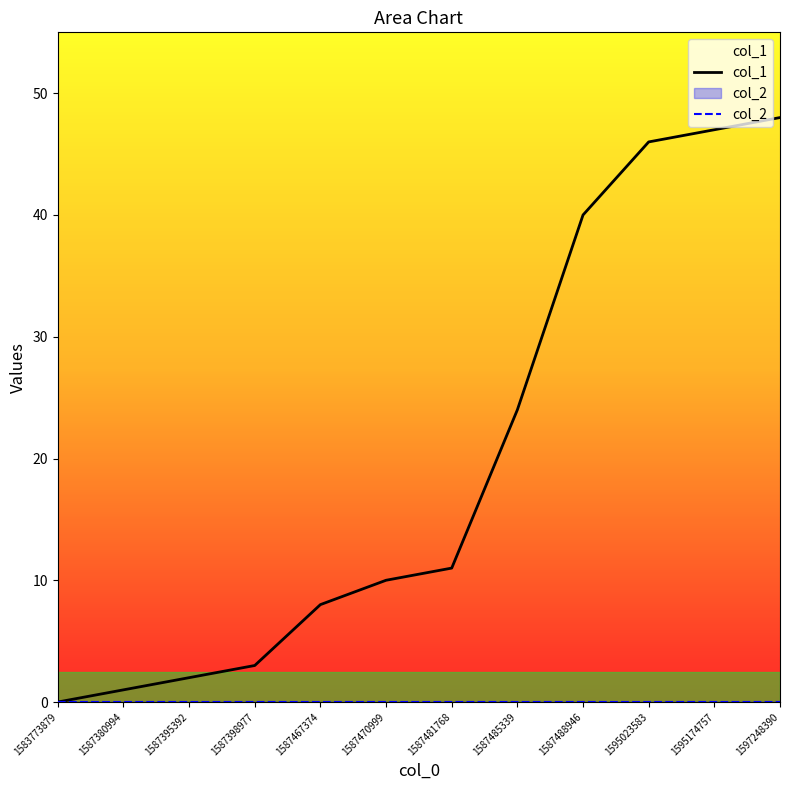

Count the number of data series in this chart.

2